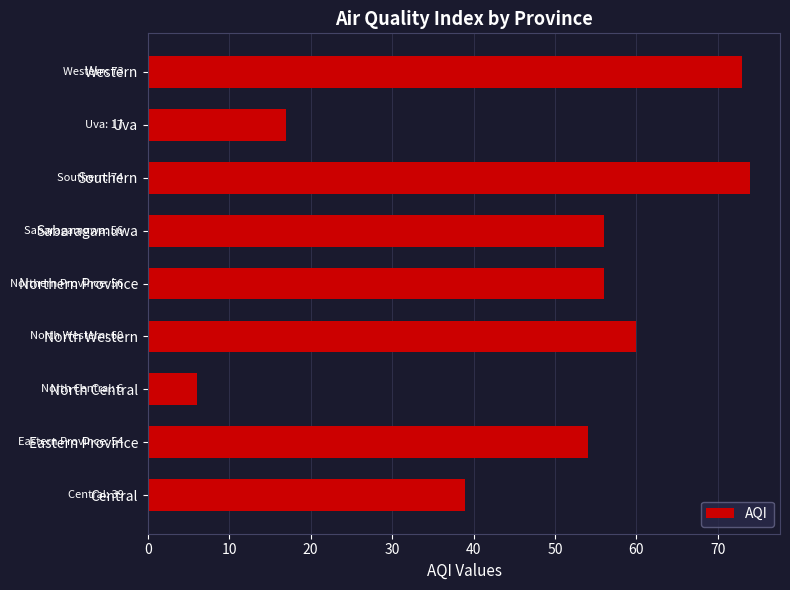

Are the bars horizontal?

Yes